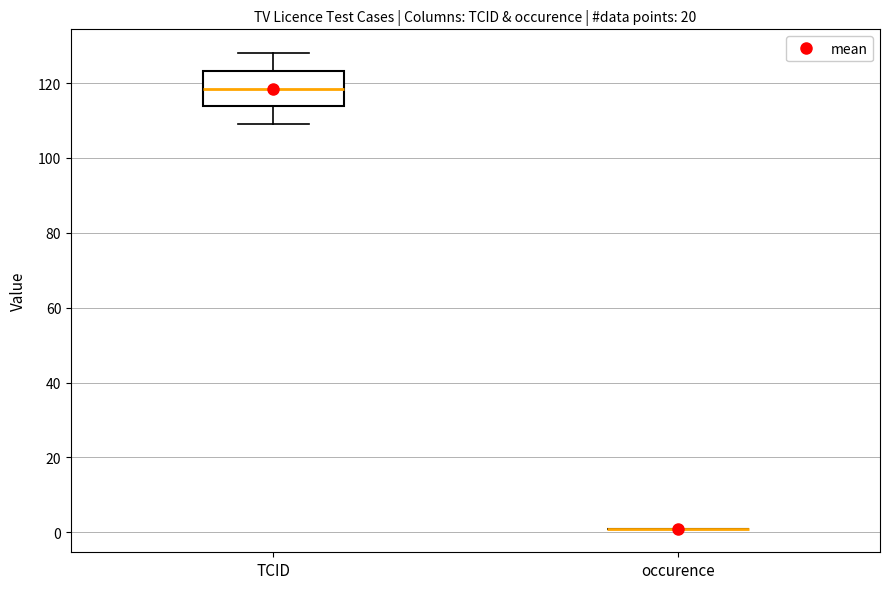

Reading left to right, transcribe this box plot: for each box, give where its median line is, the range the box spans, and where its two whiskers end, as read against the y-axis. The values are not printed on the chart, so give them approximately, as read against the axis.

TCID: median 118, box 114 to 124, whiskers 110 to 128
occurence: box collapsed to a line at 2, whiskers 2 to 2